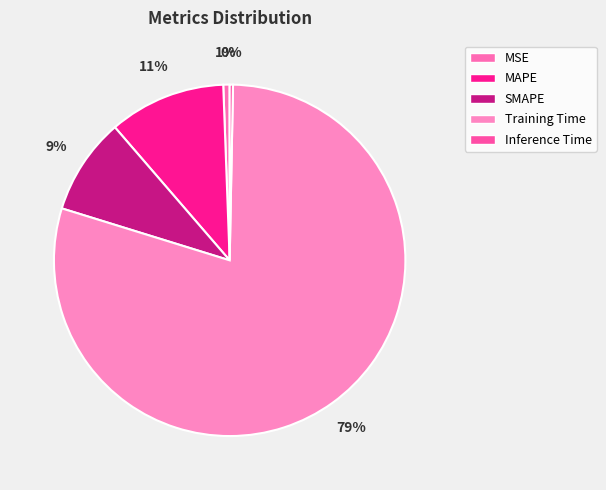

Which category has the smallest portion of the pie?

Inference Time